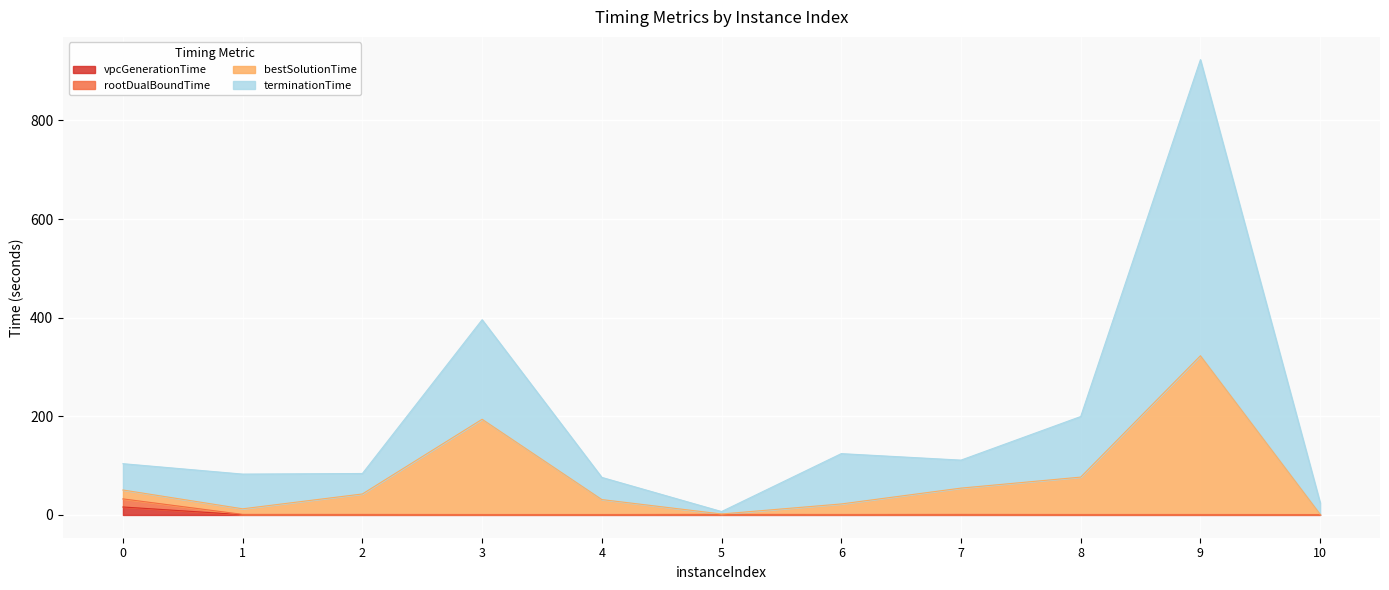

Is it true that bestSolutionTime equals 31.2 at 4?

True